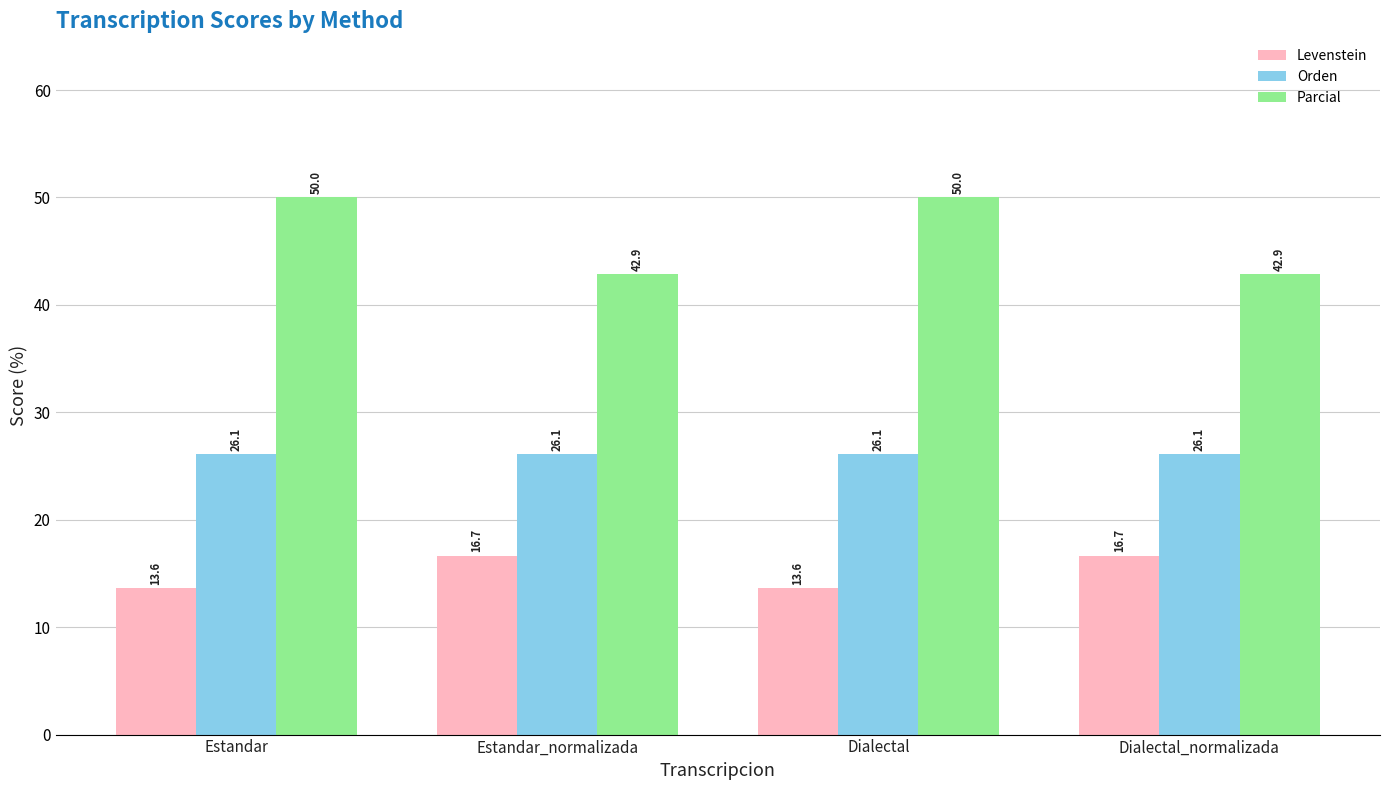

Which series has the largest total across all categories?

Parcial